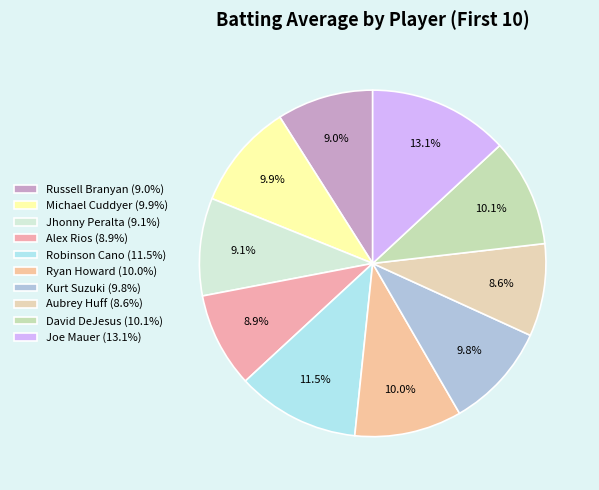

Count the number of slices in the pie.

10